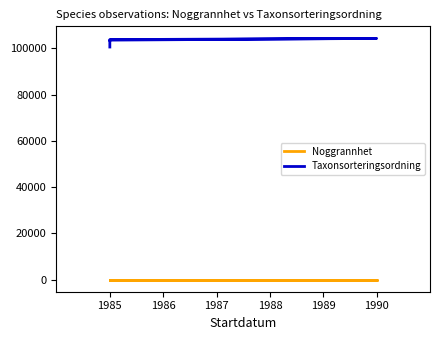

Which category has the highest value across all series?

1990